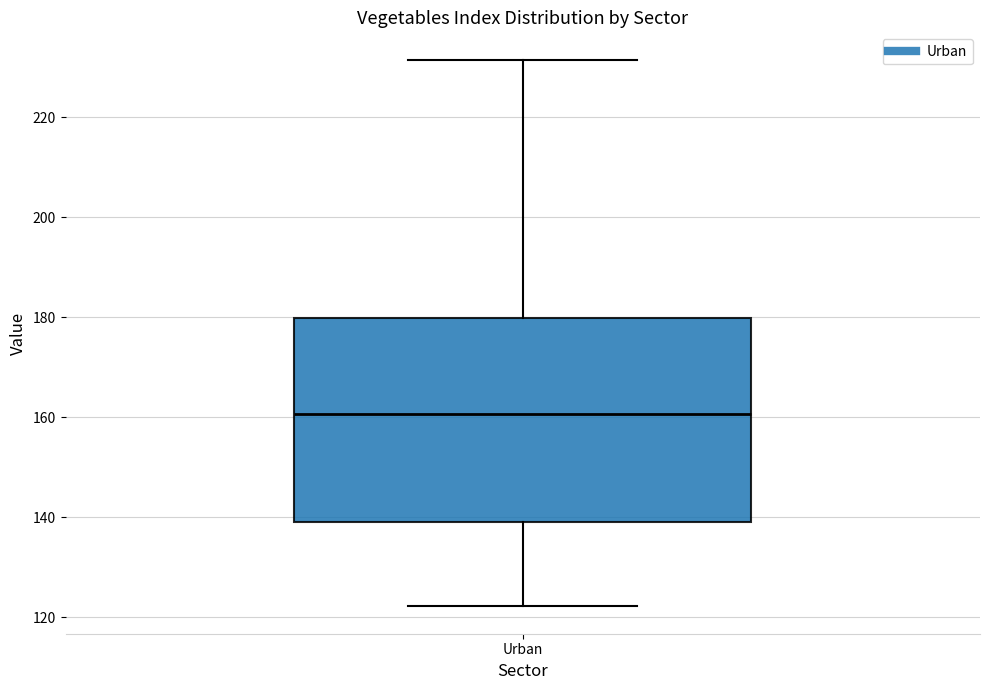

Transcribe this box plot: give where the median line is, the range the box spans, and where the two whiskers end, as read against the y-axis. The values are not printed on the chart, so give them approximately, as read against the axis.

median 160, box 140 to 180, whiskers 122 to 232